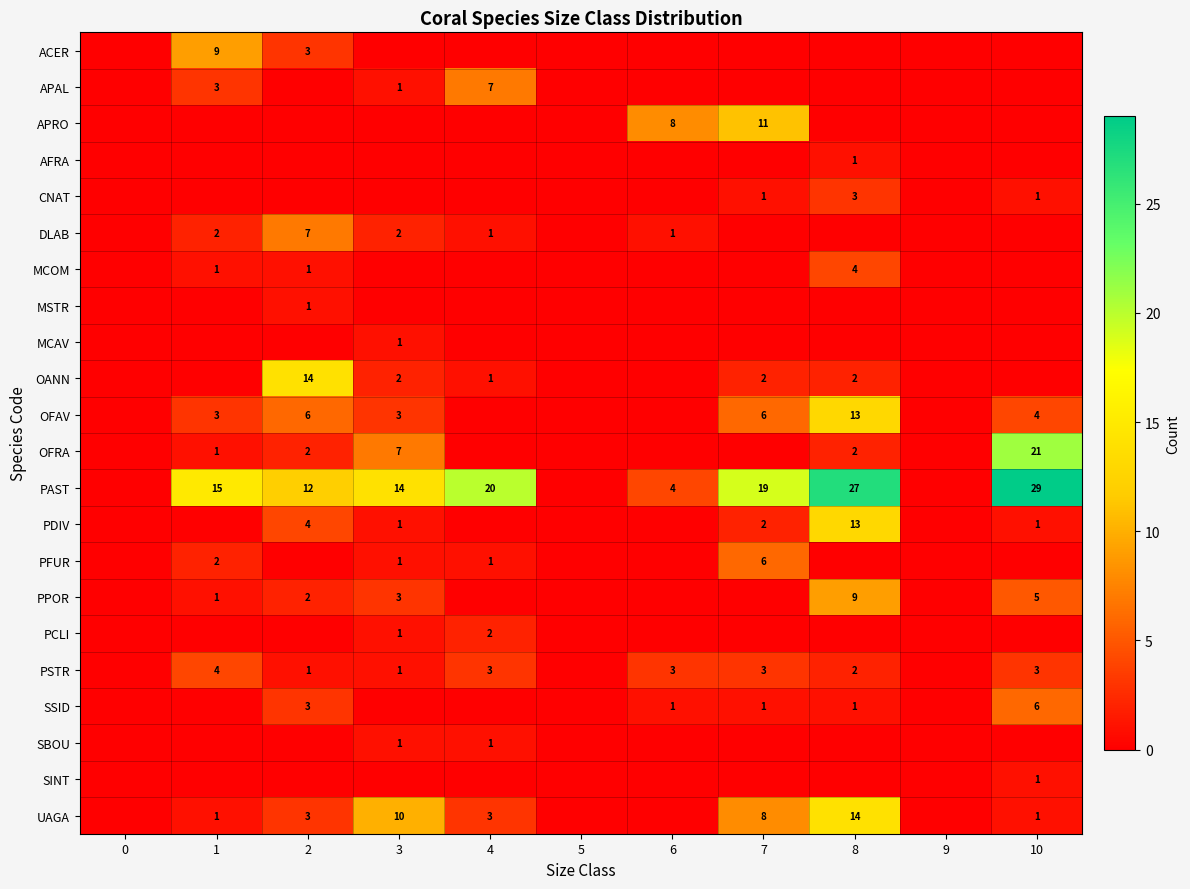

Is the value of OFRA at 2 greater than the value of PAST at 1?

No